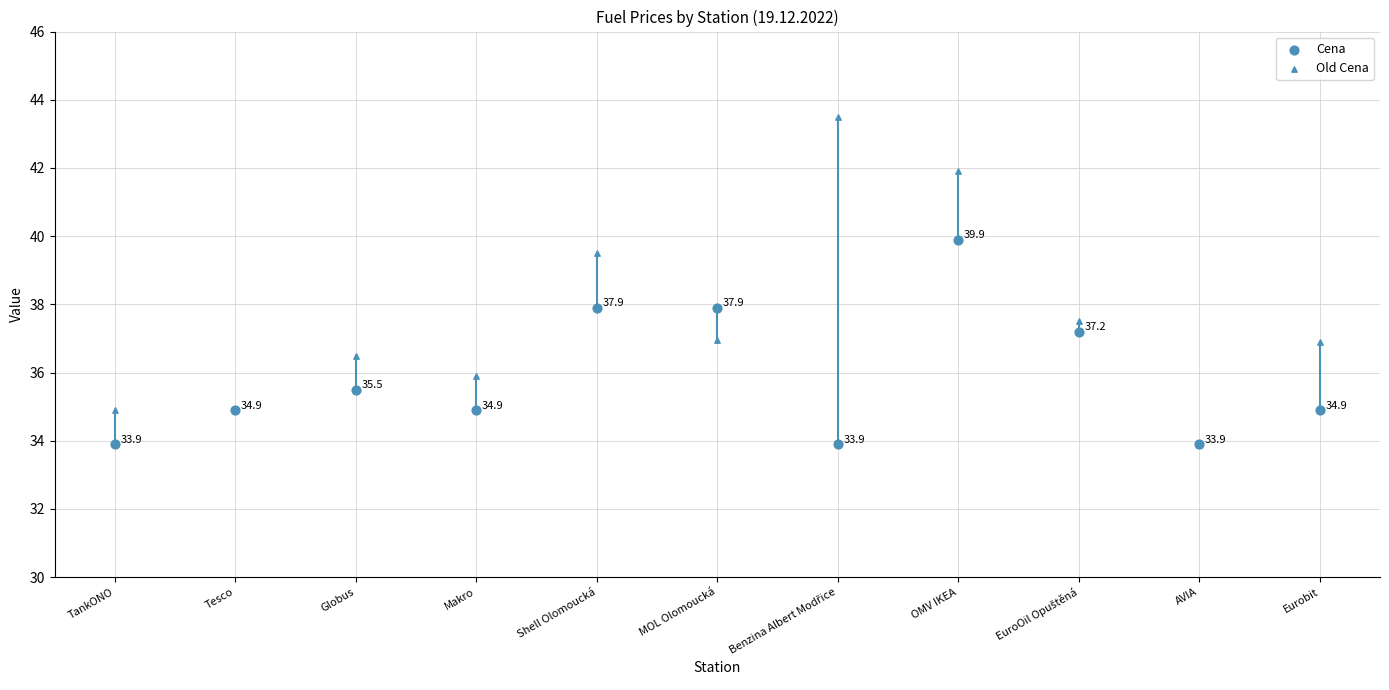

Which series has the largest total across all categories?

Old Cena